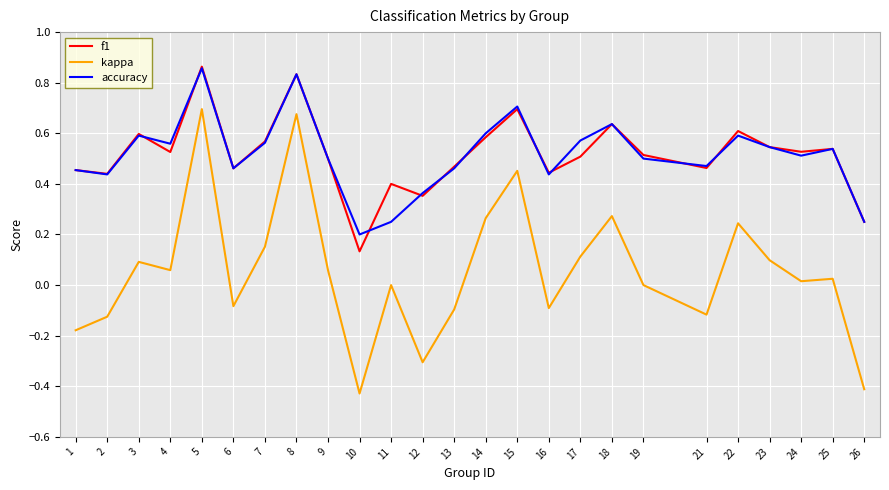

Which series has the widest spread of values?

kappa